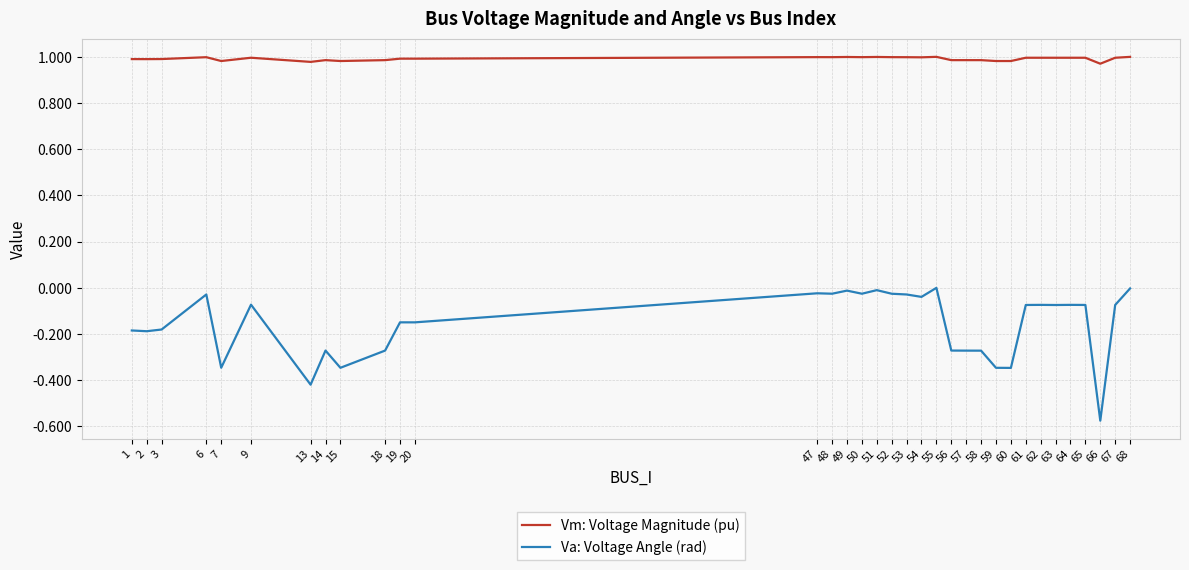

Rank the series by their maximum value, from highest to lowest.

Vm: Voltage Magnitude (pu), Va: Voltage Angle (rad)